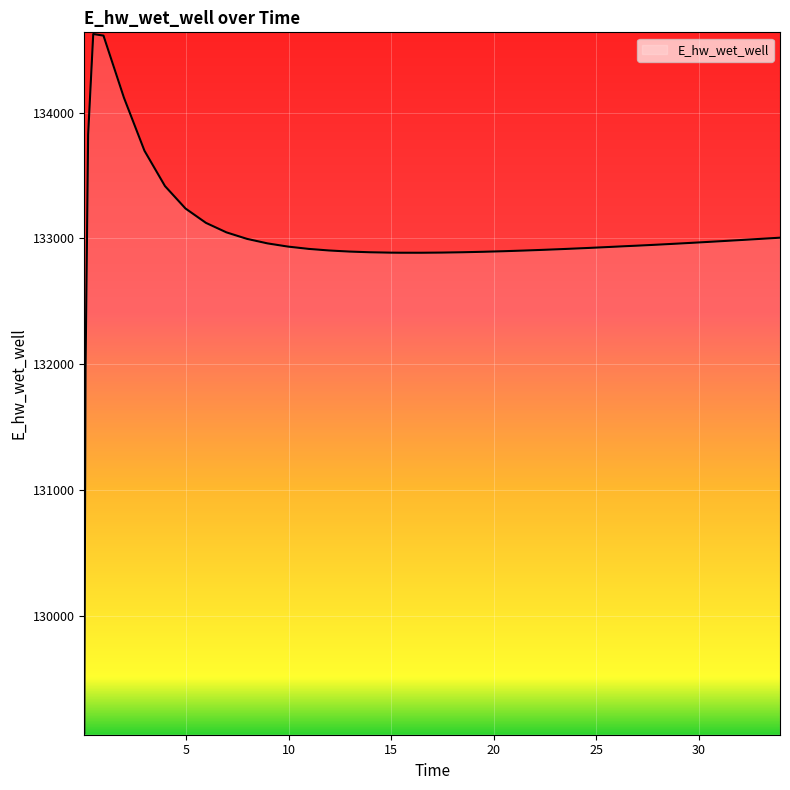

True or false: there are more than 0 points higher than both neighbors.

True